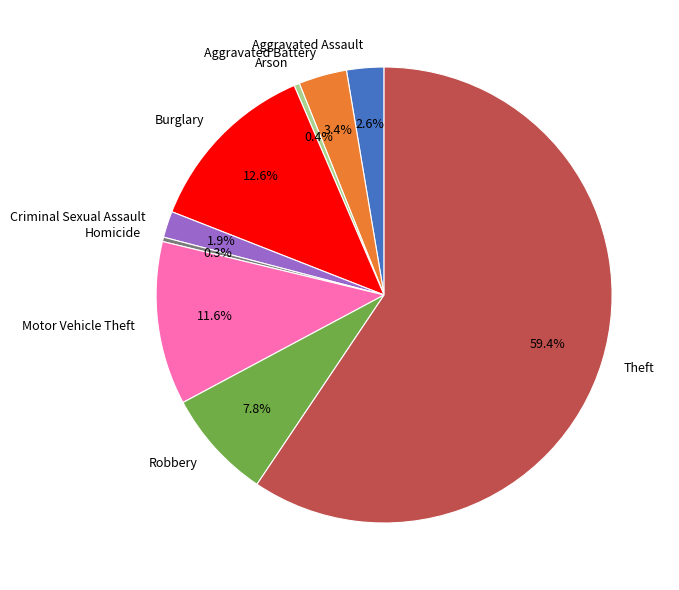

To the nearest percent, what is the combined percentage of Homicide and Aggravated Battery?

4%